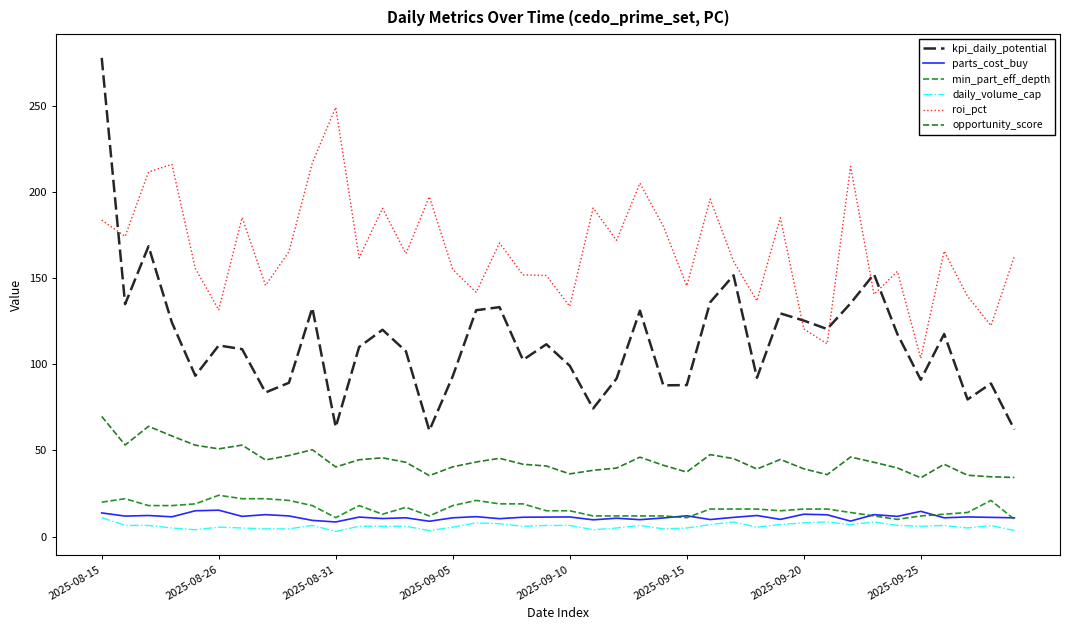

True or false: roi_pct and min_part_eff_depth intersect in this chart.

False